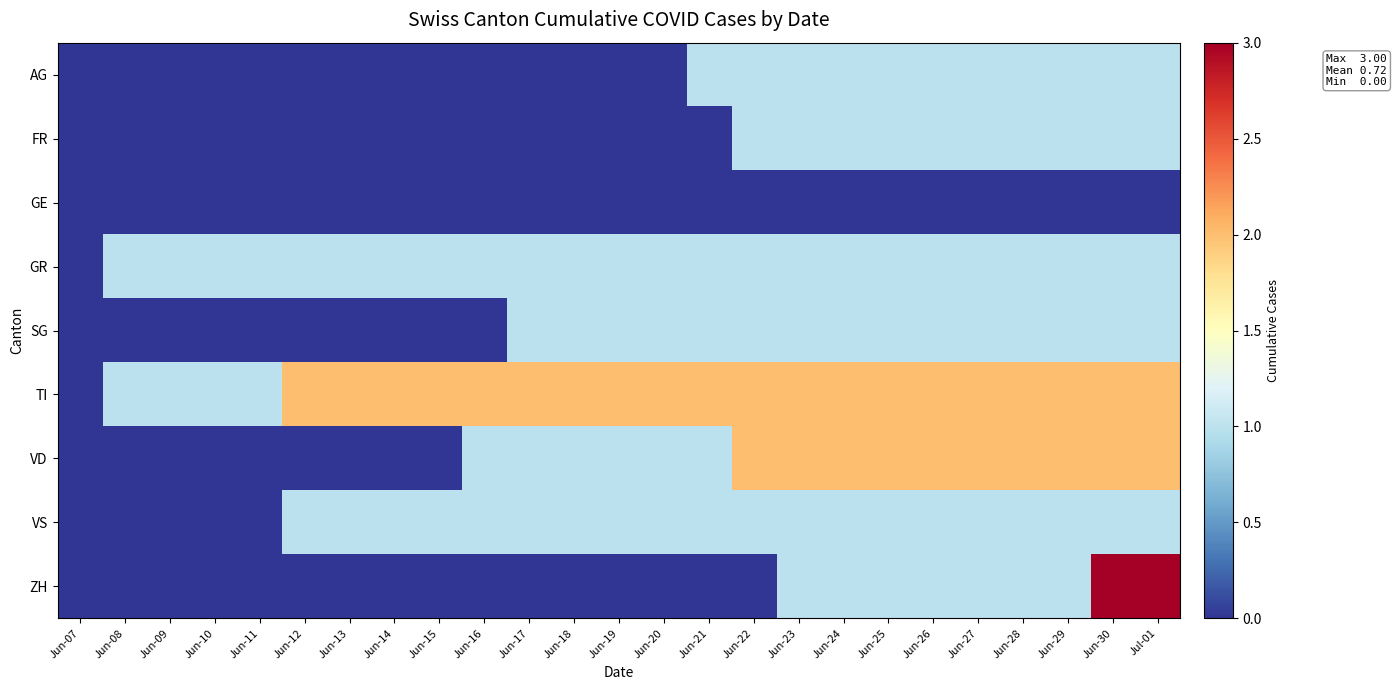

Which series has the largest total across all categories?

TI